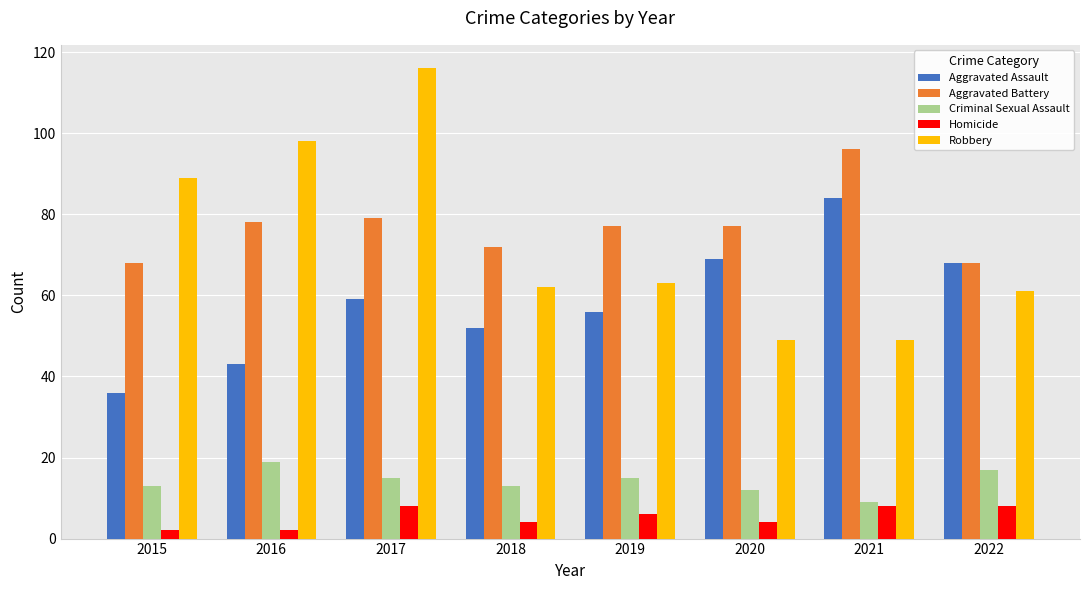

True or false: Robbery has a value of 63 at 2019.

True